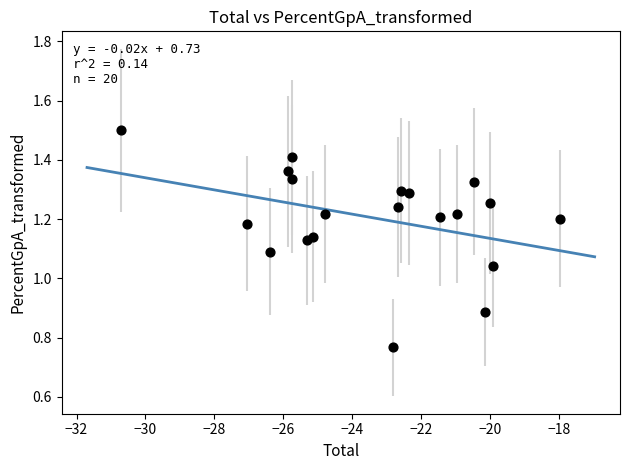

What is the range of Y values (max minus min)?

0.7